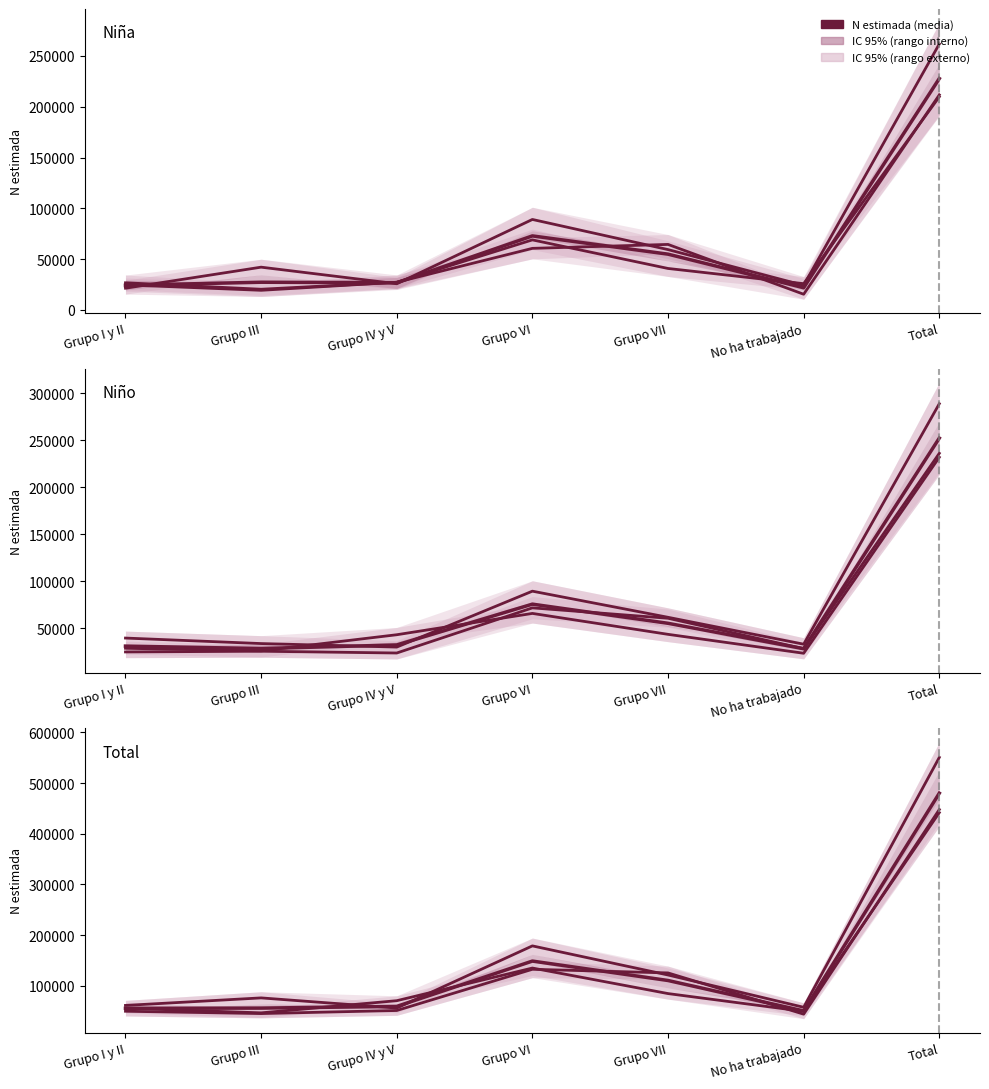

What is the label of the 6th point from the left?

No ha trabajado